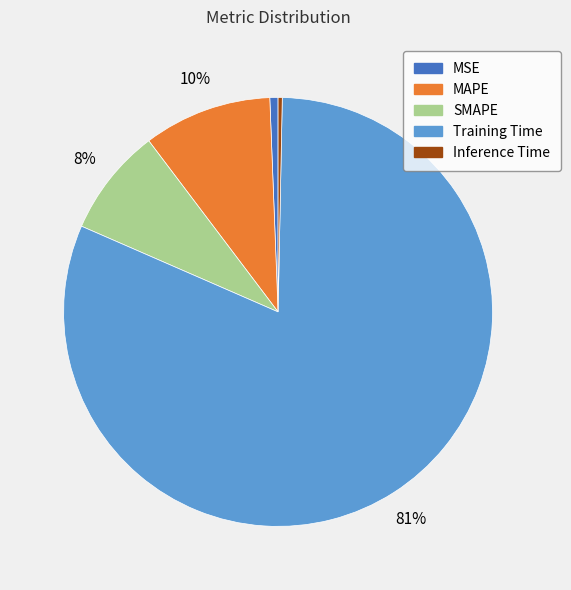

How many slices are in this pie chart?

5